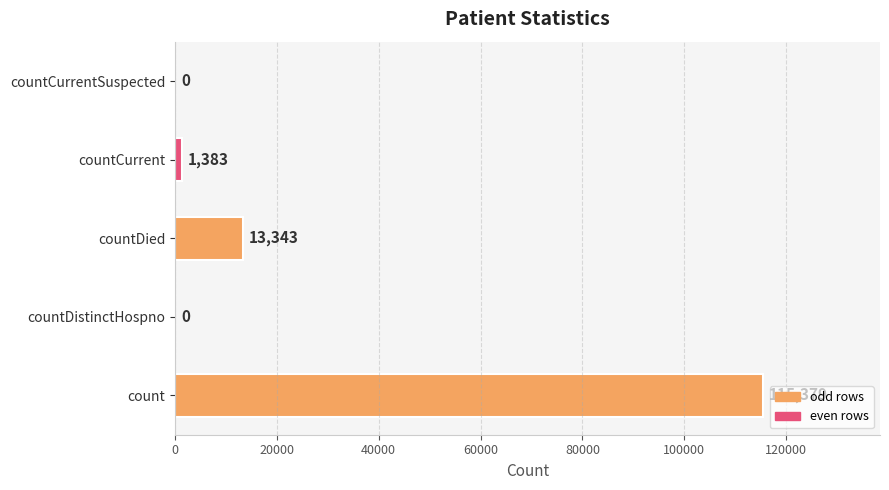

What is the sum of the values at countCurrent and countDistinctHospno?

1383